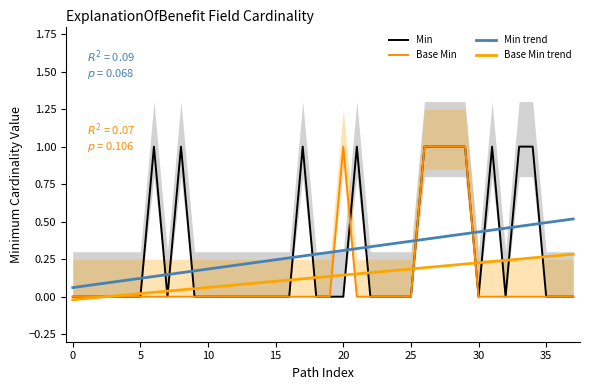

The Min series shows -0.4 at 15. True or false?

False